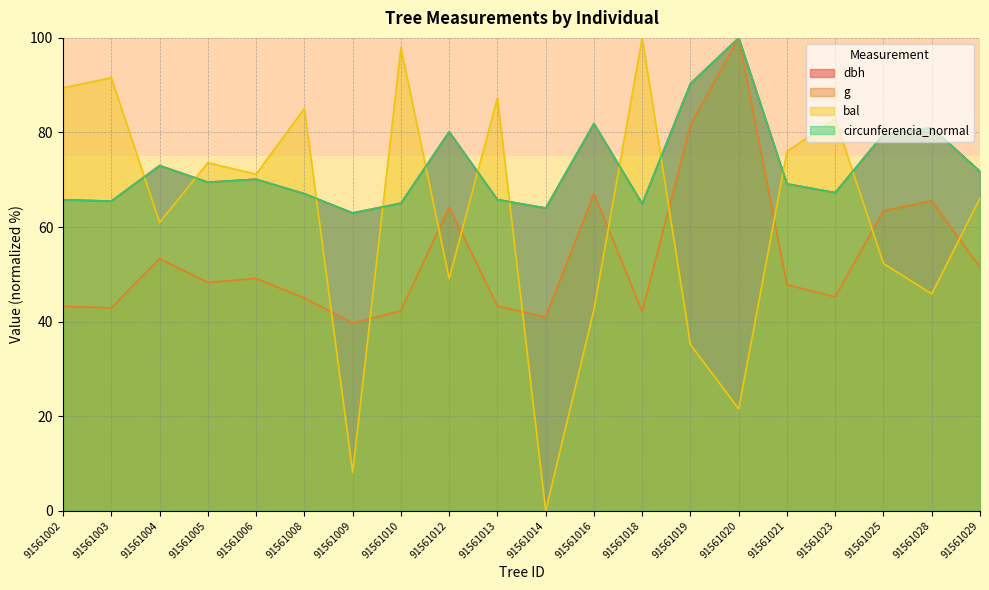

How many values in the dbh series exceed 69?

11